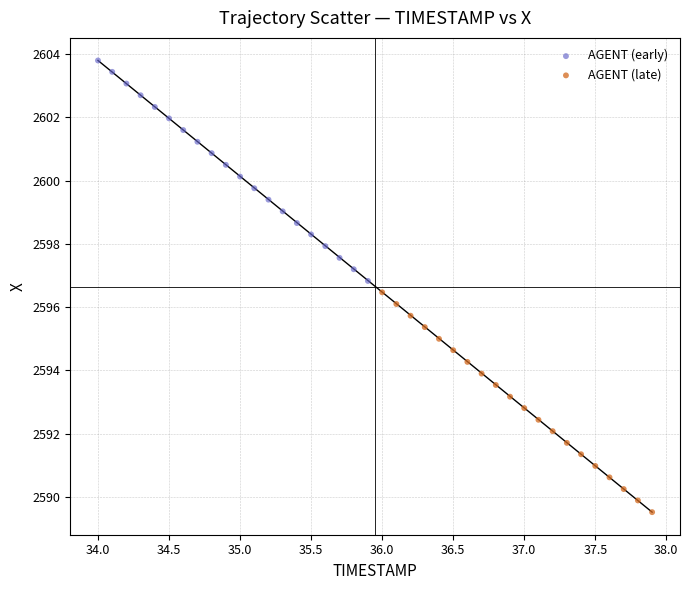

Which series contains the highest Y value?

AGENT (early)